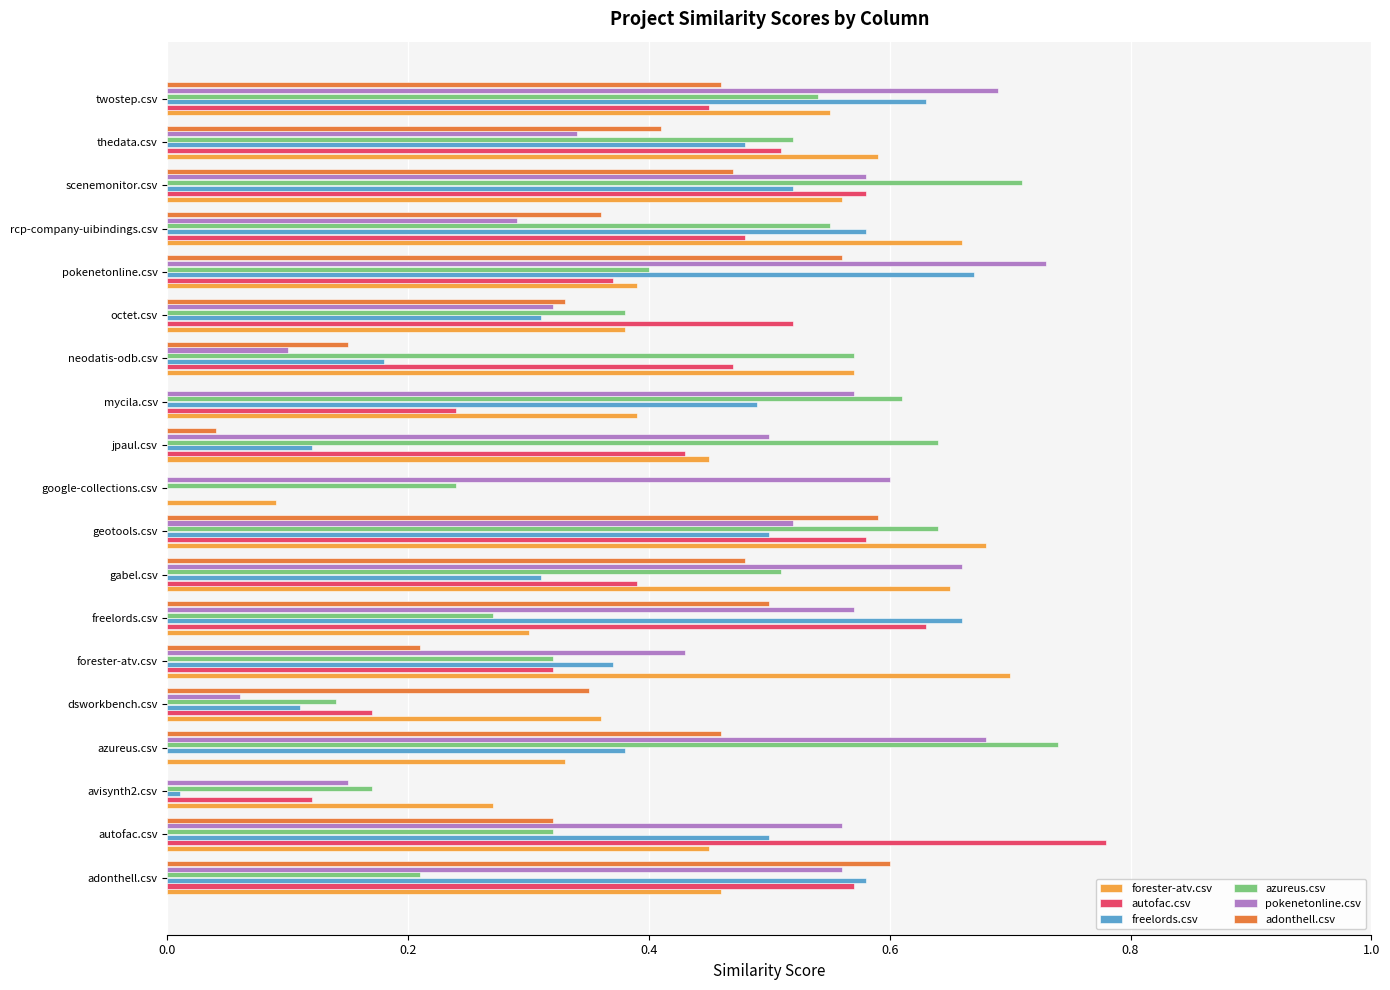

Is it true that adonthell.csv equals 0.2 at forester-atv.csv?

True